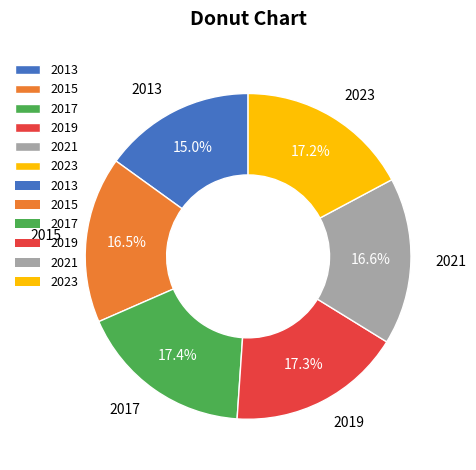

Is it true that 2019 is 17% of the pie?

True